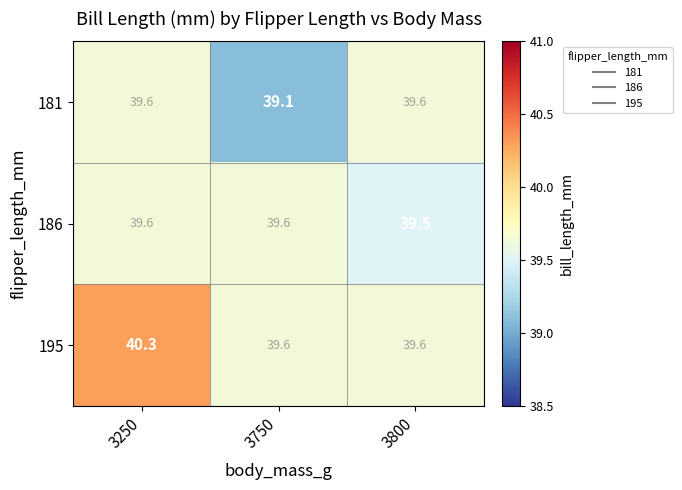

Read the 195 value at 3800.

39.6